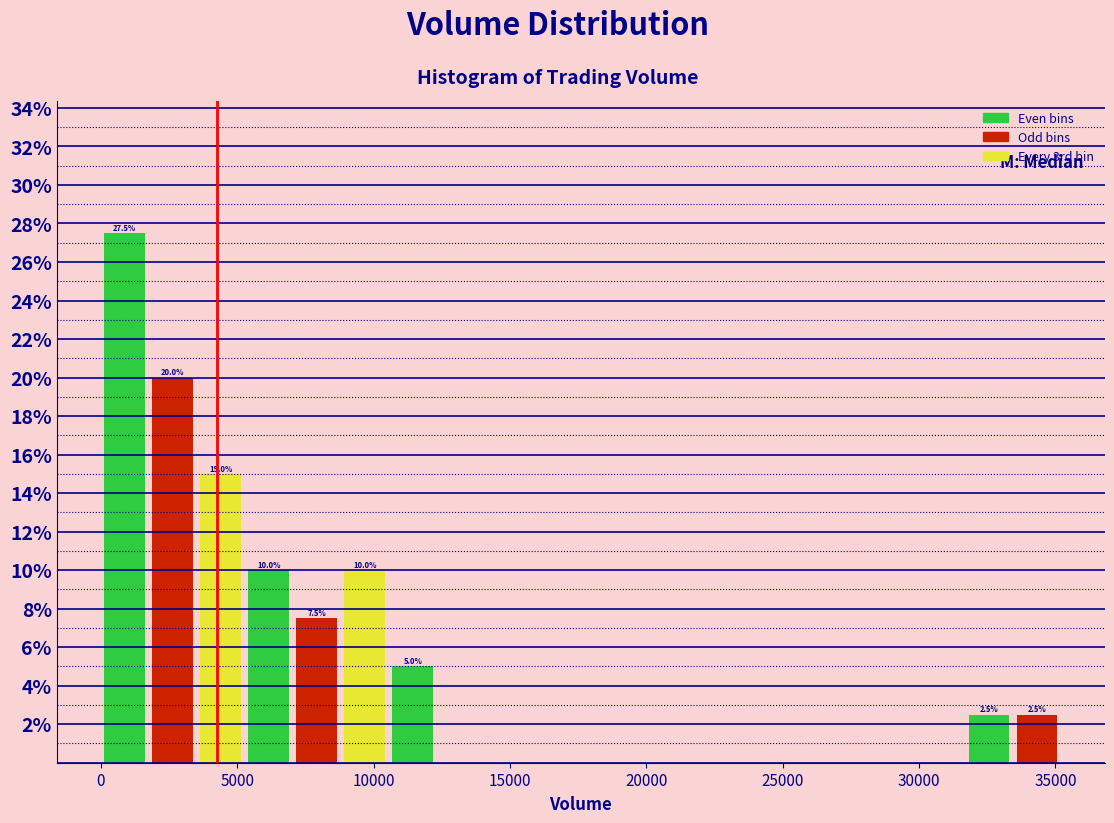

Read against the x-axis, roughly where is the centre of the tallest bar?

1000